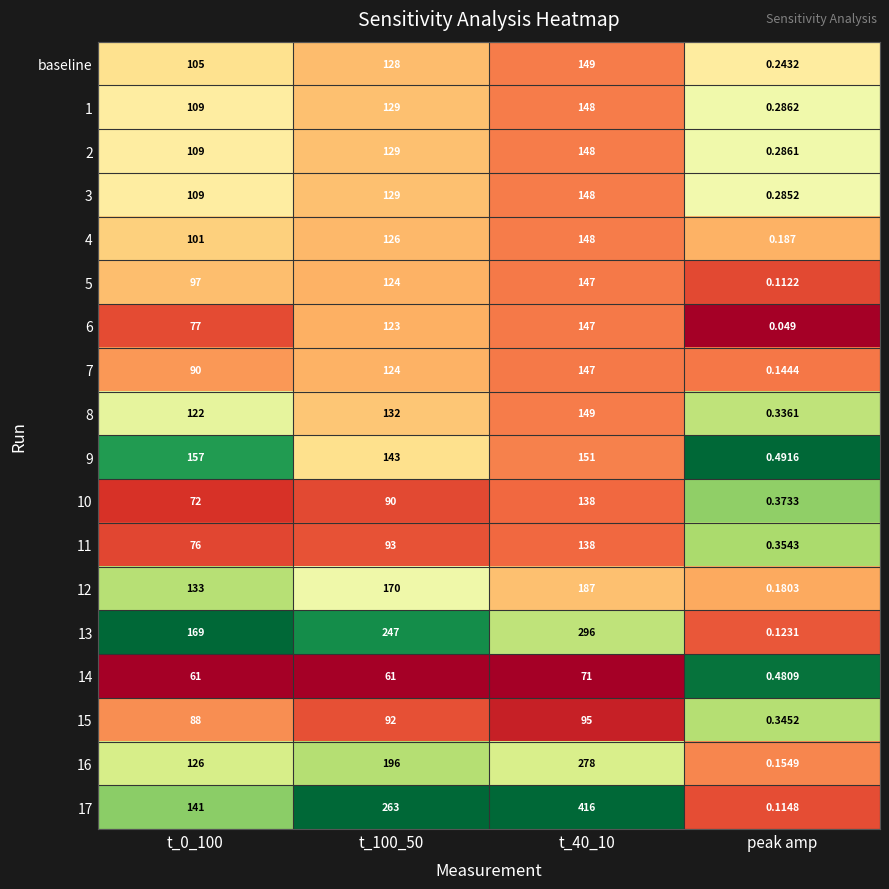

Which series has the widest spread of values?

17